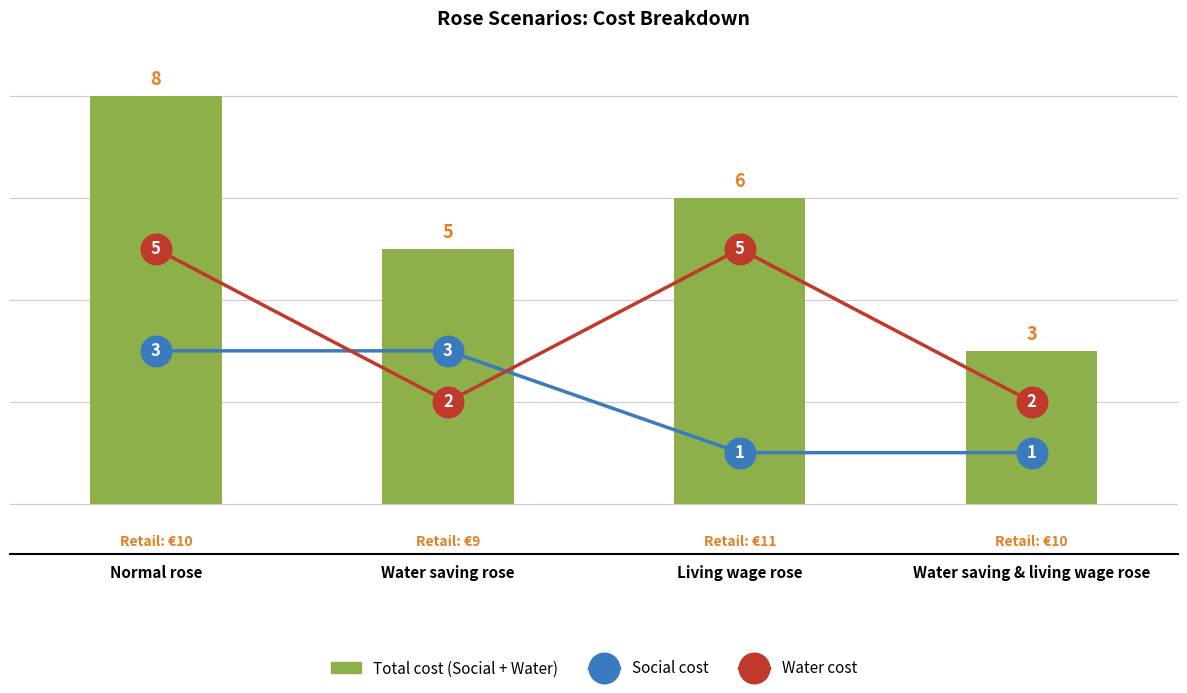

What is the difference between the maximum and minimum values in the Social cost series?

2